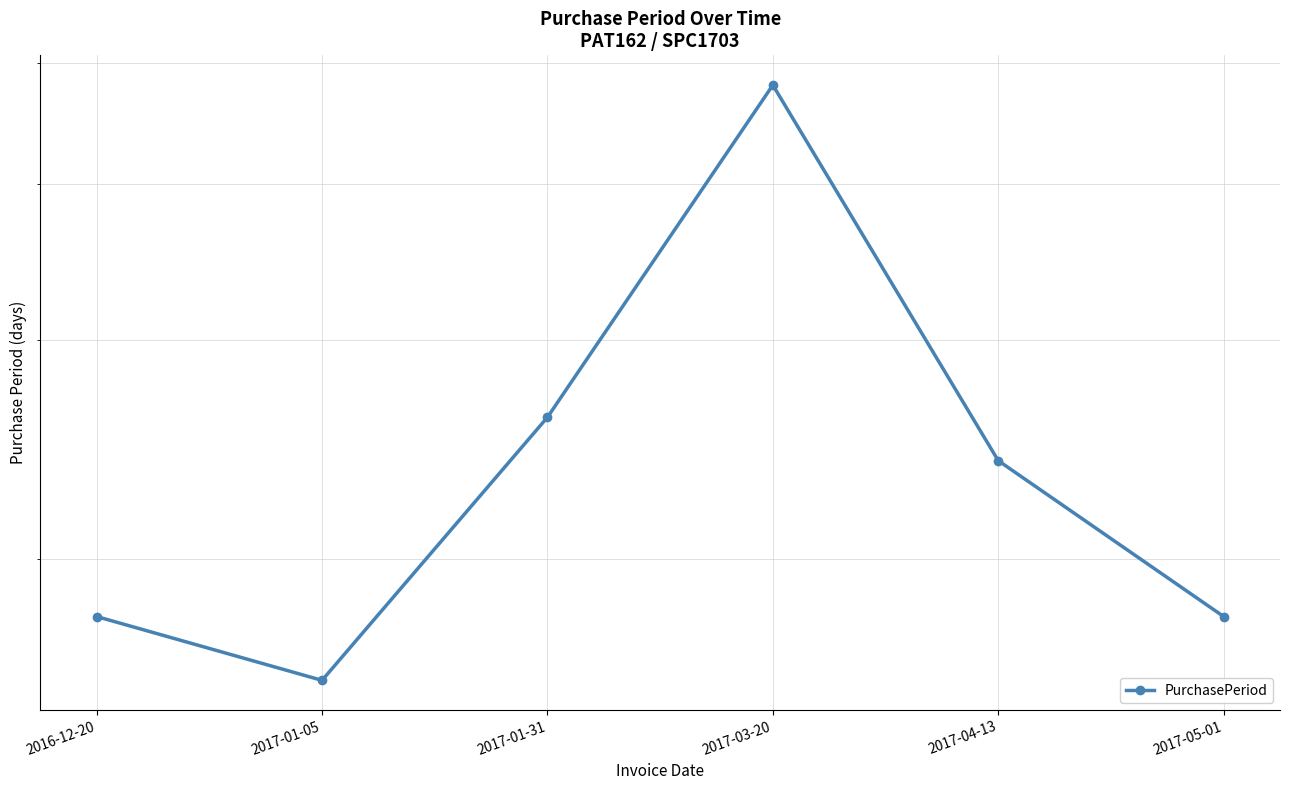

What is the value of the 5th point from the left?

24